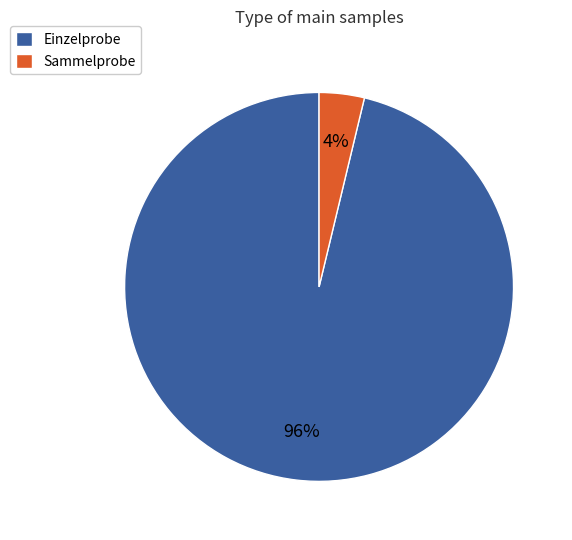

Is the sum of Sammelprobe and Einzelprobe greater than half?

Yes